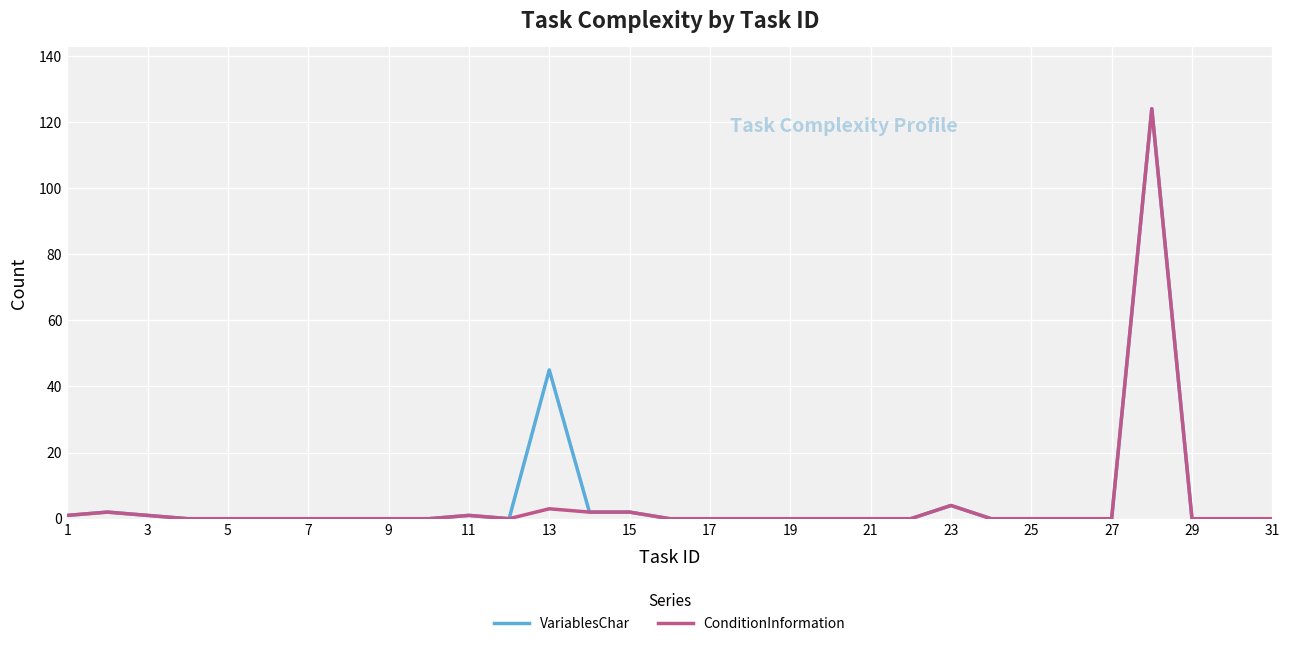

What is the highest value of the ConditionInformation series?

124